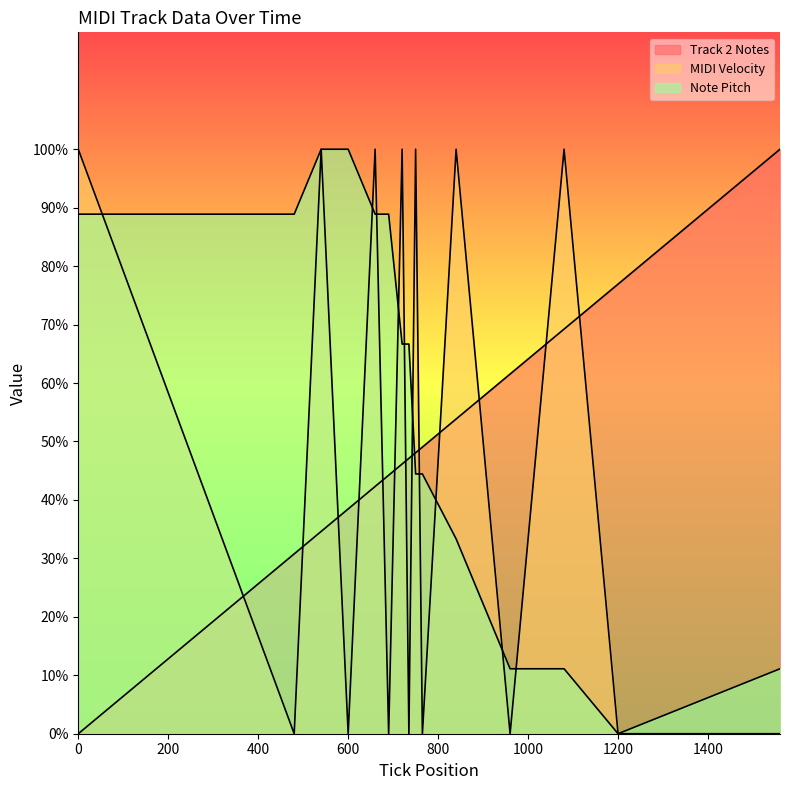

Reading right to left, transcribe all the data shown in this chart.

Track 2 Notes: 1560=100.0	1200=76.9	1080=69.2	960=61.5	840=53.8	765=49.0	750=48.1	735=47.1	720=46.2	690=44.2	660=42.3	600=38.5	540=34.6	480=30.8	0=0.0
MIDI Velocity: 1560=0.0	1200=0.0	1080=100.0	960=0.0	840=100.0	765=0.0	750=100.0	735=0.0	720=100.0	690=0.0	660=100.0	600=0.0	540=100.0	480=0.0	0=100.0
Note Pitch: 1560=11.1	1200=0.0	1080=11.1	960=11.1	840=33.3	765=44.4	750=44.4	735=66.7	720=66.7	690=88.9	660=88.9	600=100.0	540=100.0	480=88.9	0=88.9